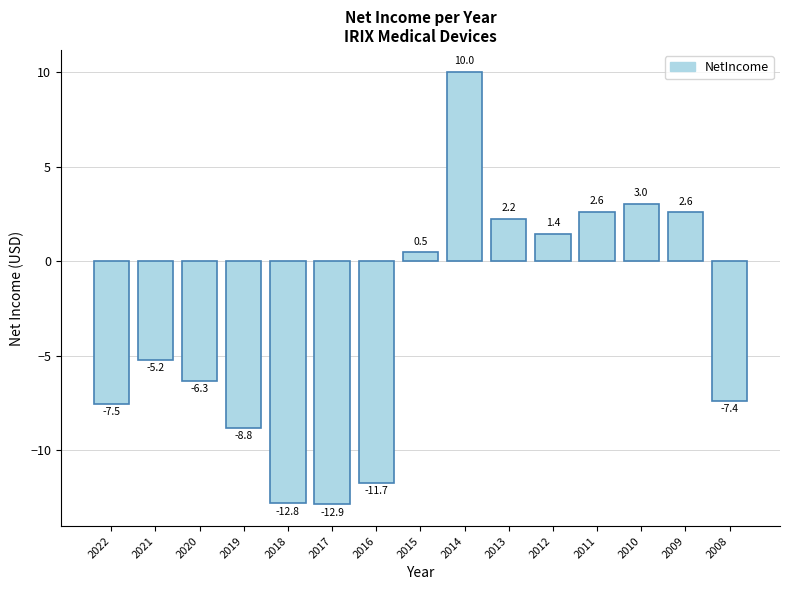

How many positive values are there?

7